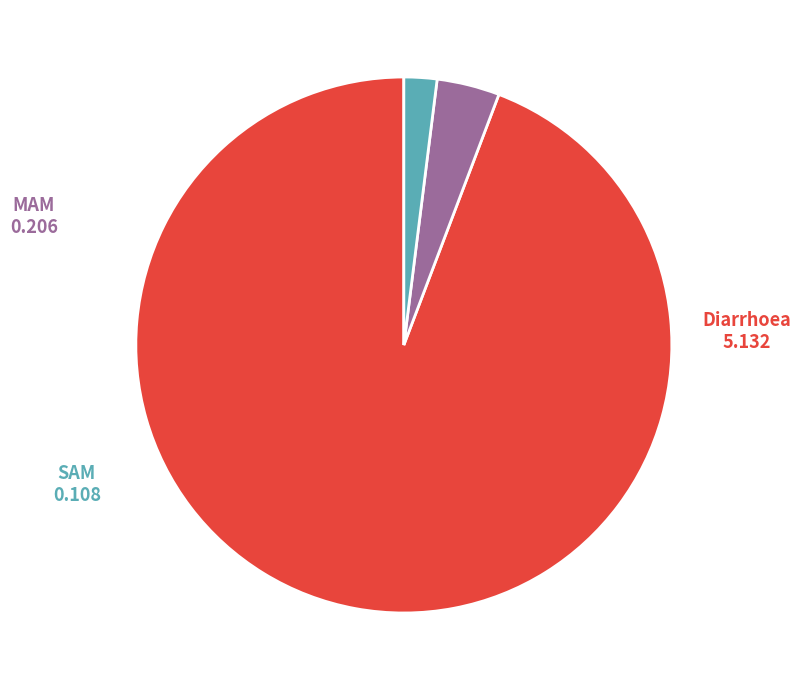

Which slice represents more than half of the pie?

Diarrhoea